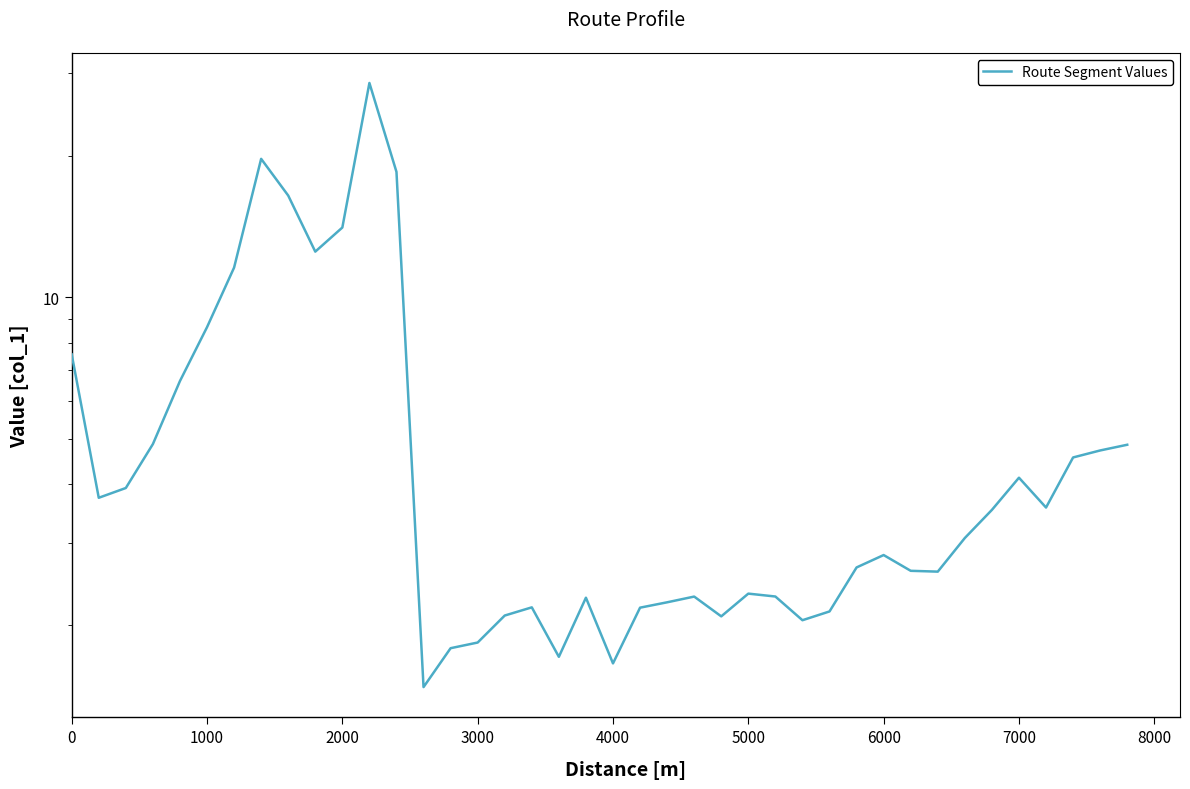

How many categories are shown in the chart?

40